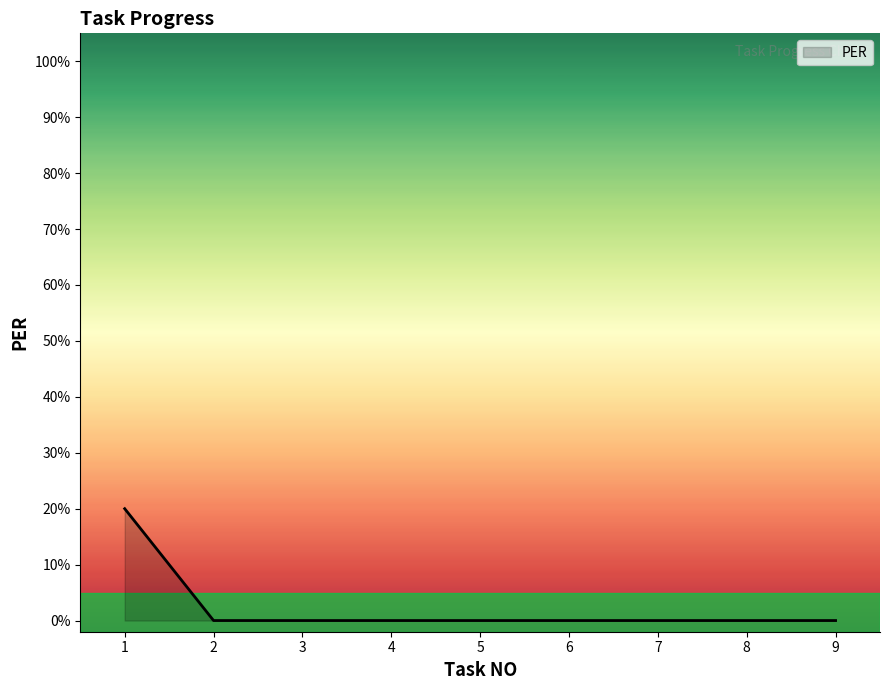

Reading right to left, what are all the values shown in this chart?

9=0.0	8=0.0	7=0.0	6=0.0	5=0.0	4=0.0	3=0.0	2=0.0	1=0.2